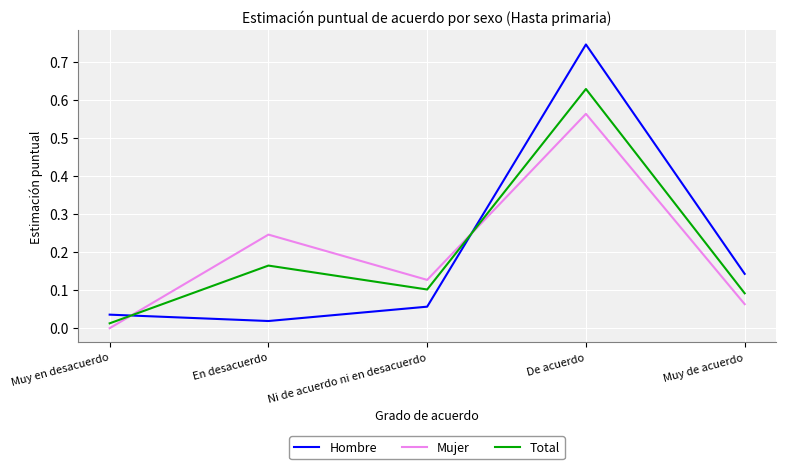

Which series ends up on top after the final intersection of Hombre and Mujer?

Hombre